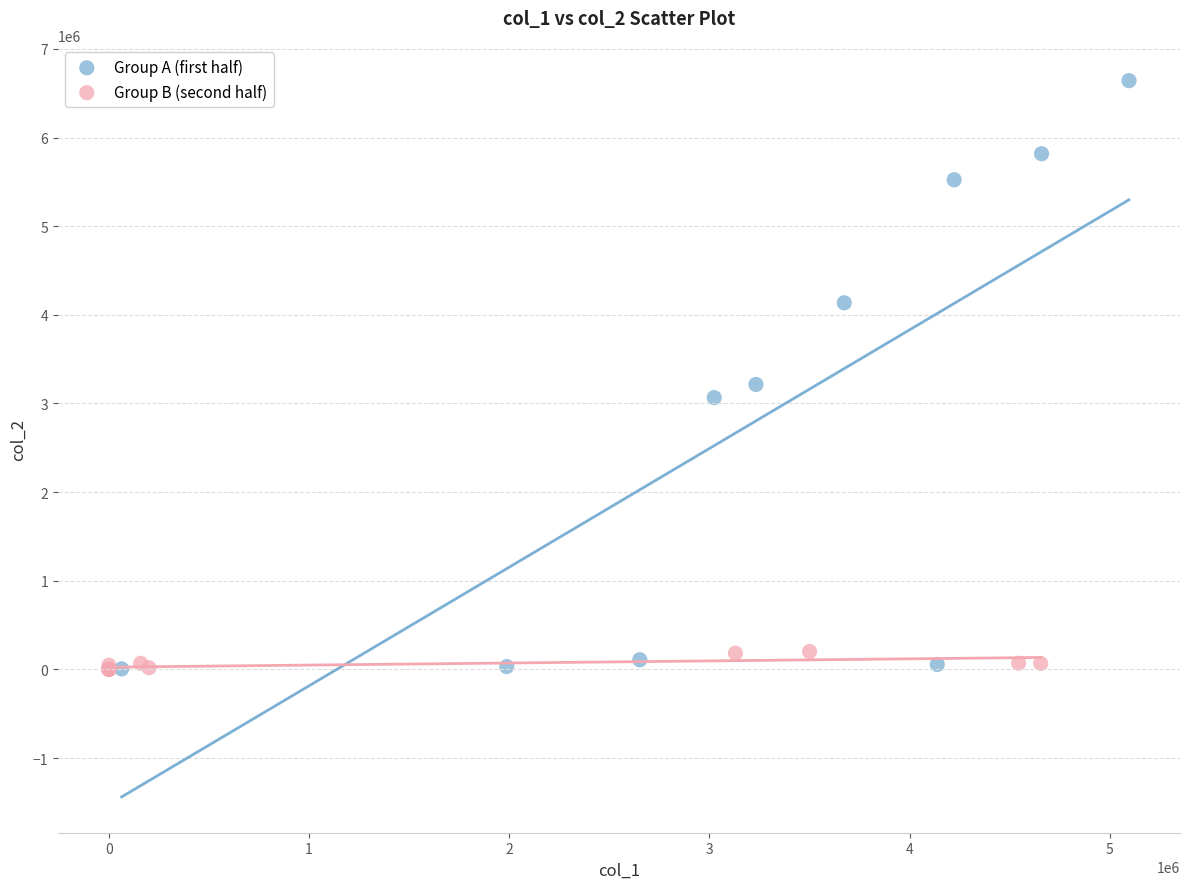

Which series reaches the maximum Y coordinate?

Group A (first half)